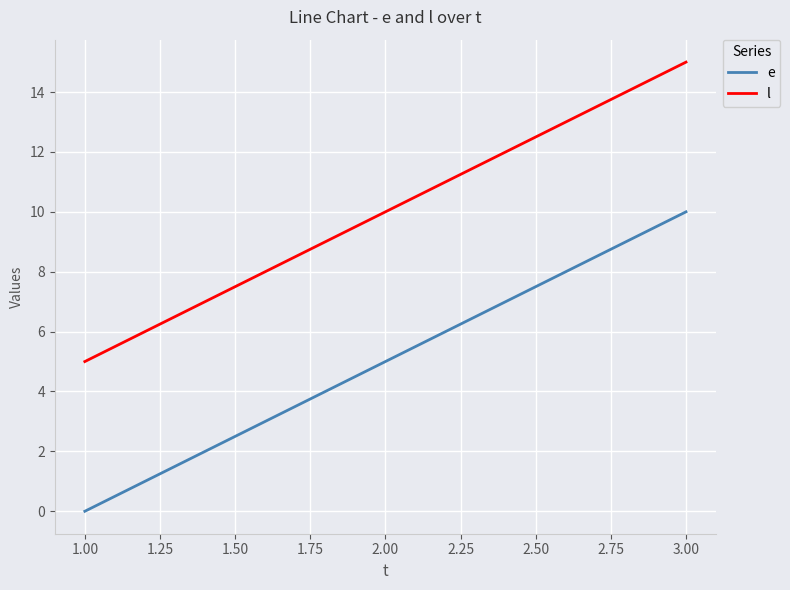

Is this an area chart (filled region under the line)?

No